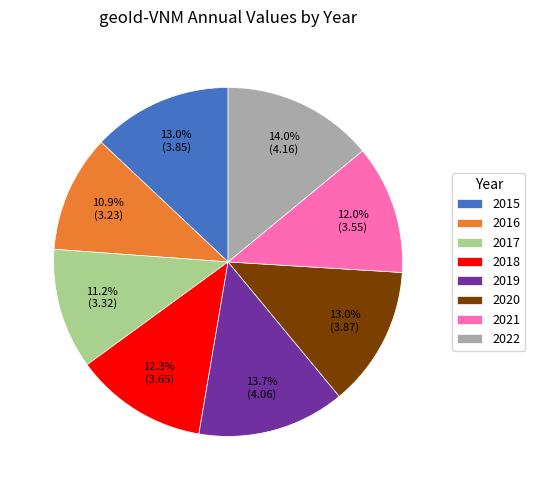

True or false: 2017 accounts for 4% of the total.

False